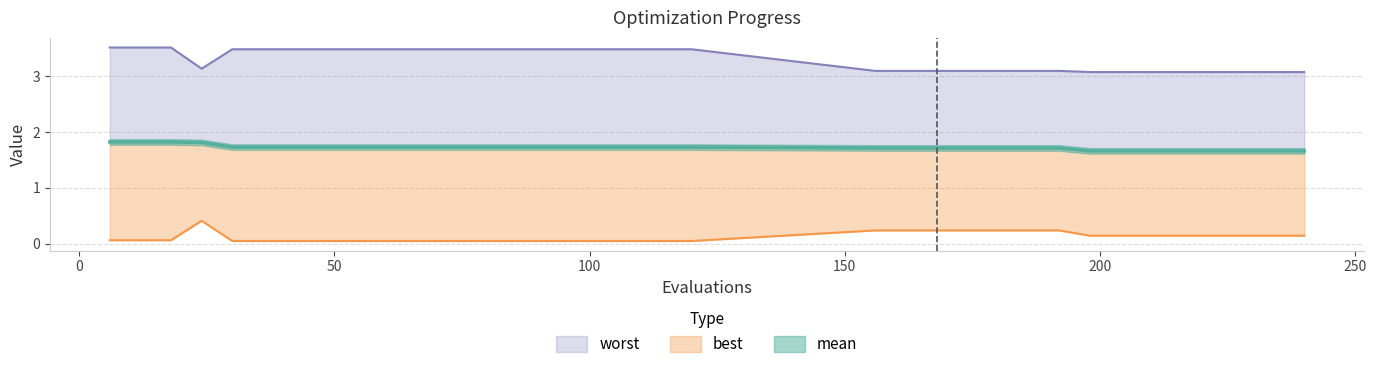

Does the chart have visible grid lines?

Yes